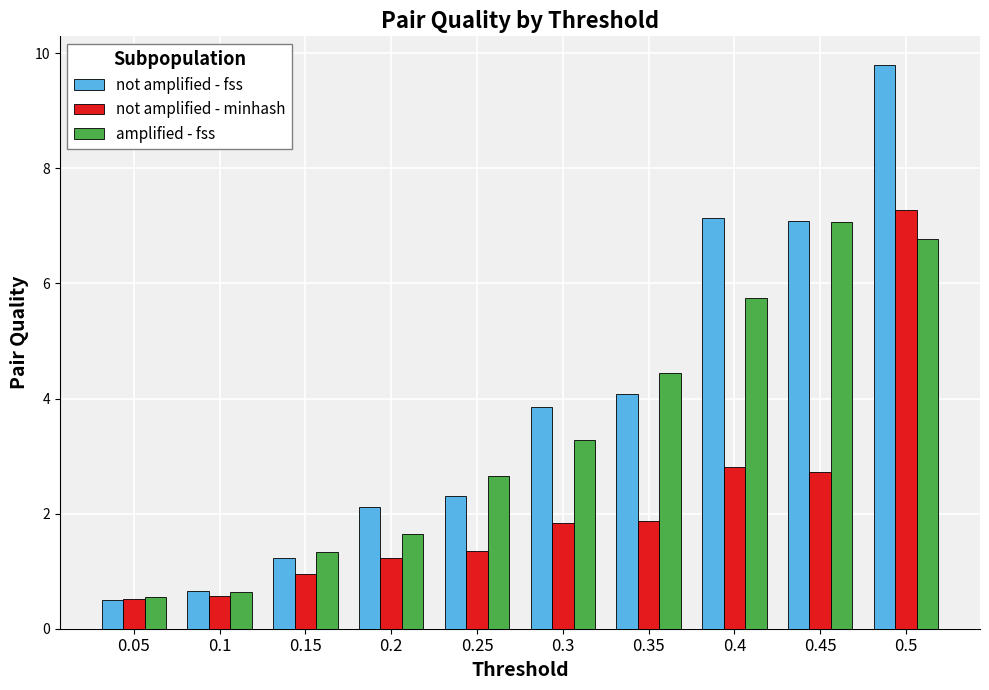

How many groups of bars are there?

10